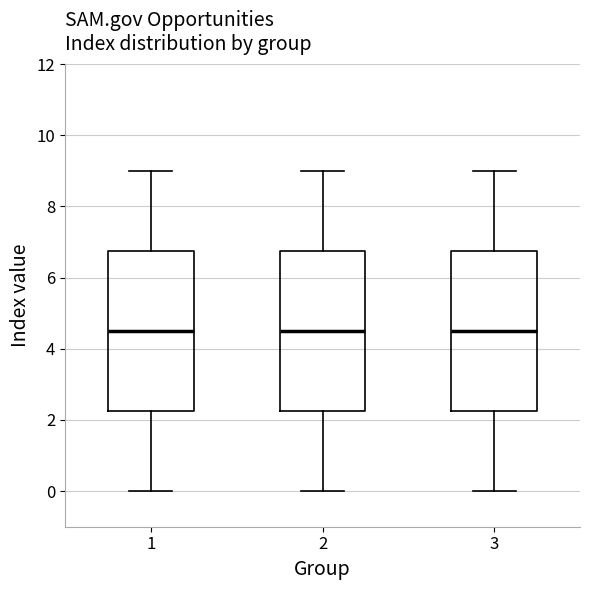

Where does the upper whisker of the box at x = 2 end on the y-axis? The values are not printed on the chart, so give them approximately, as read against the axis.

9.0